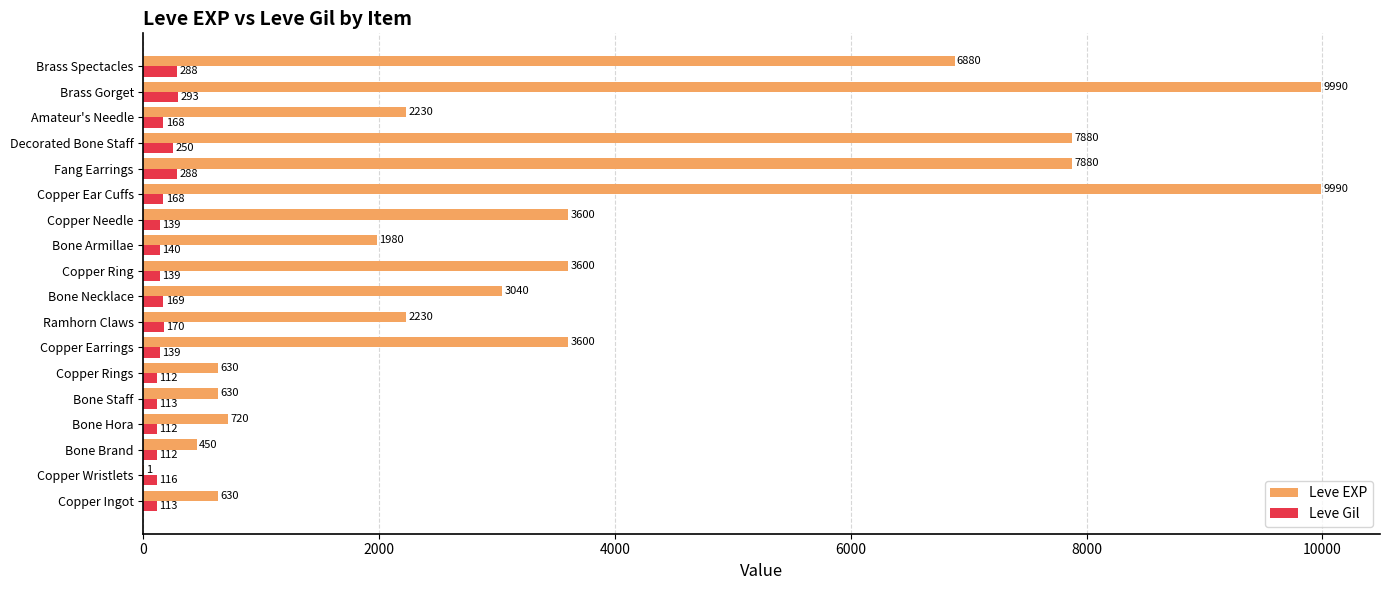

What is the maximum value for Leve Gil?

293